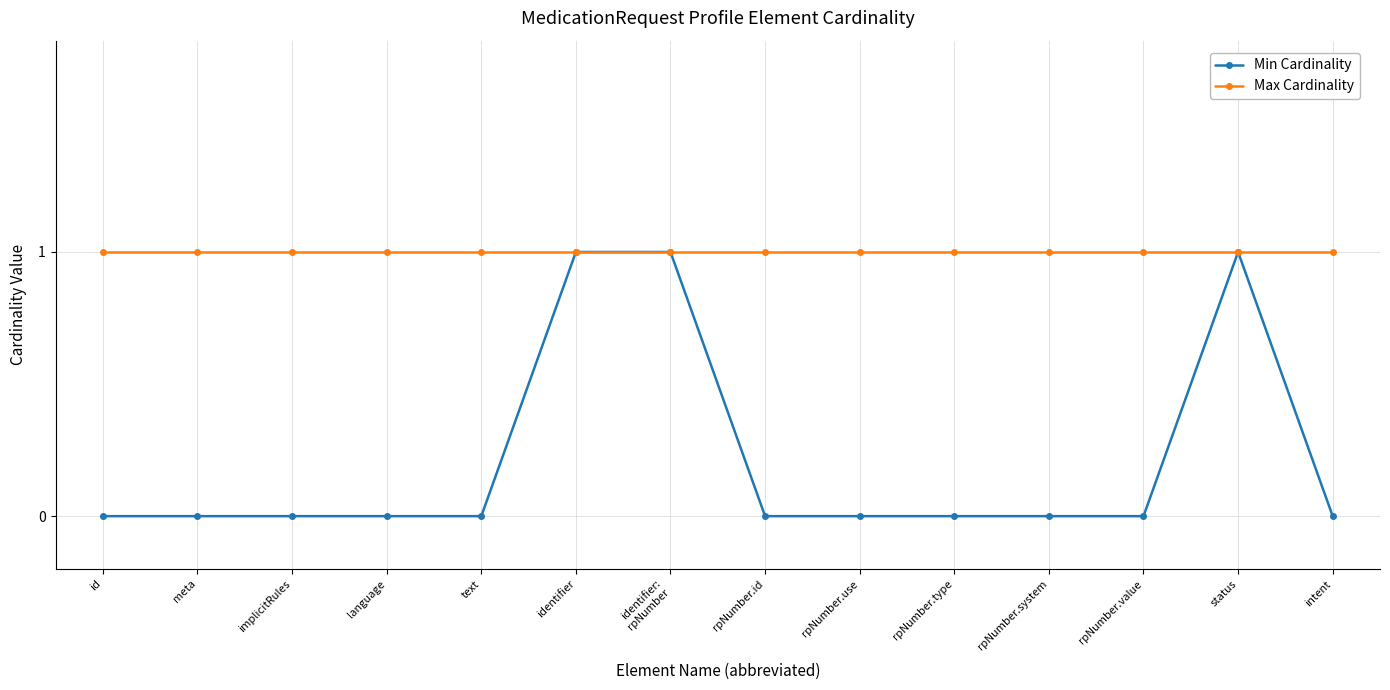

Reading left to right, what are all the values shown in this chart?

Min Cardinality: 0	0	0	0	0	1	1	0	0	0	0	0	1	0
Max Cardinality: 1	1	1	1	1	1	1	1	1	1	1	1	1	1